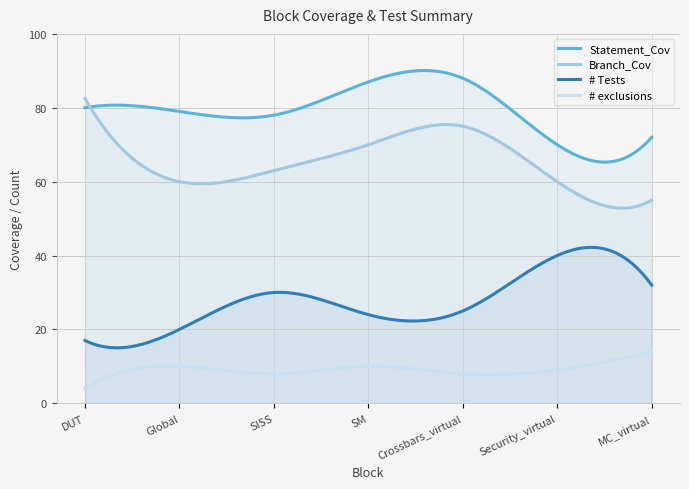

Between SM and MC_virtual, which is larger?

SM